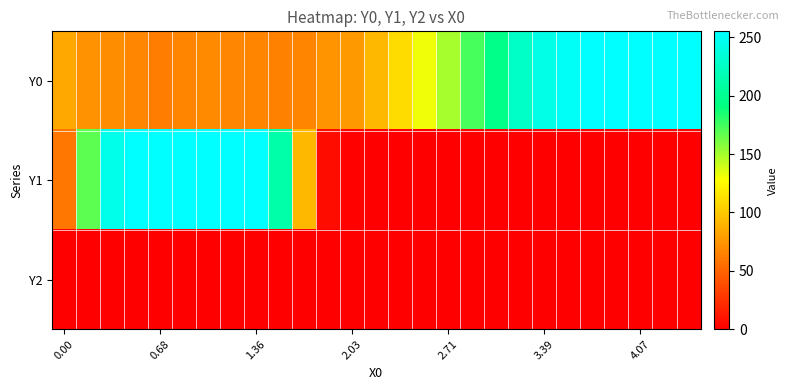

Which series has the largest total across all categories?

Y0